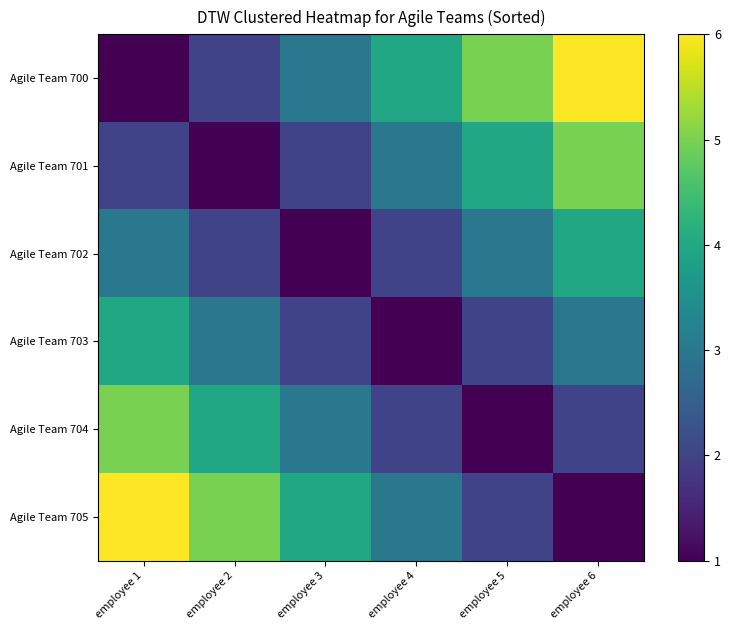

How many distinct data groups are displayed?

6